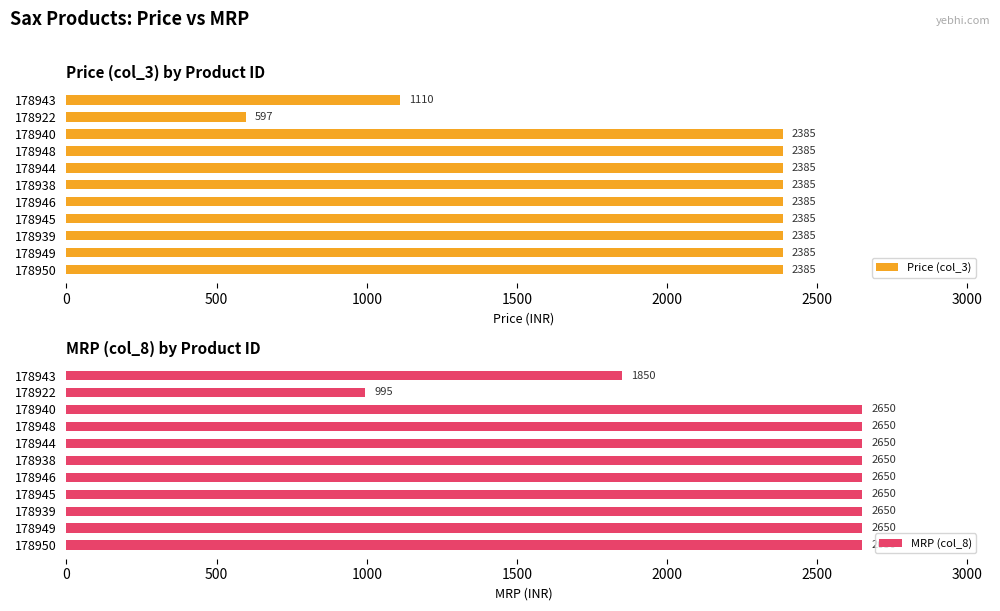

The Price (col_3) series shows 2385 at 178946. True or false?

True